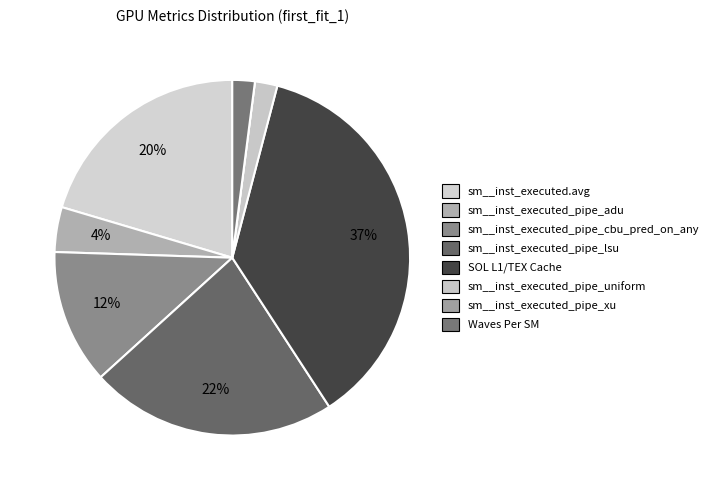

Which category has the smallest portion of the pie?

sm__inst_executed_pipe_xu